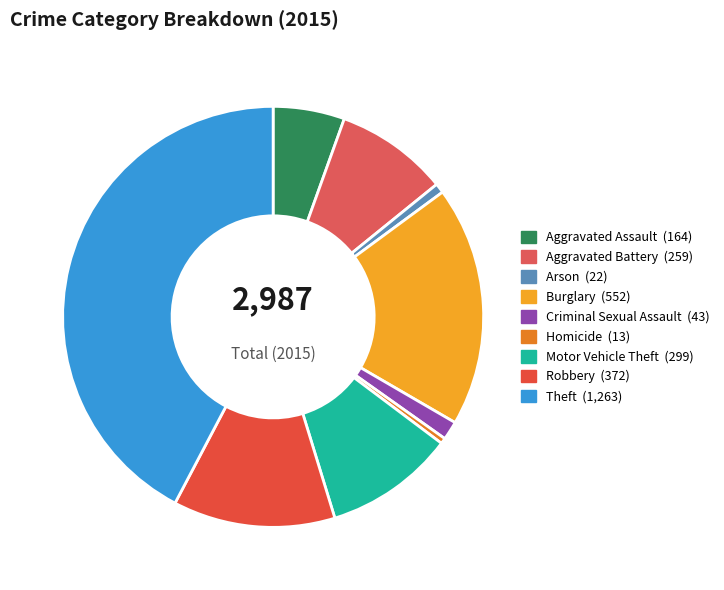

Combined, what portion of the pie is Theft and Arson?

43.0%